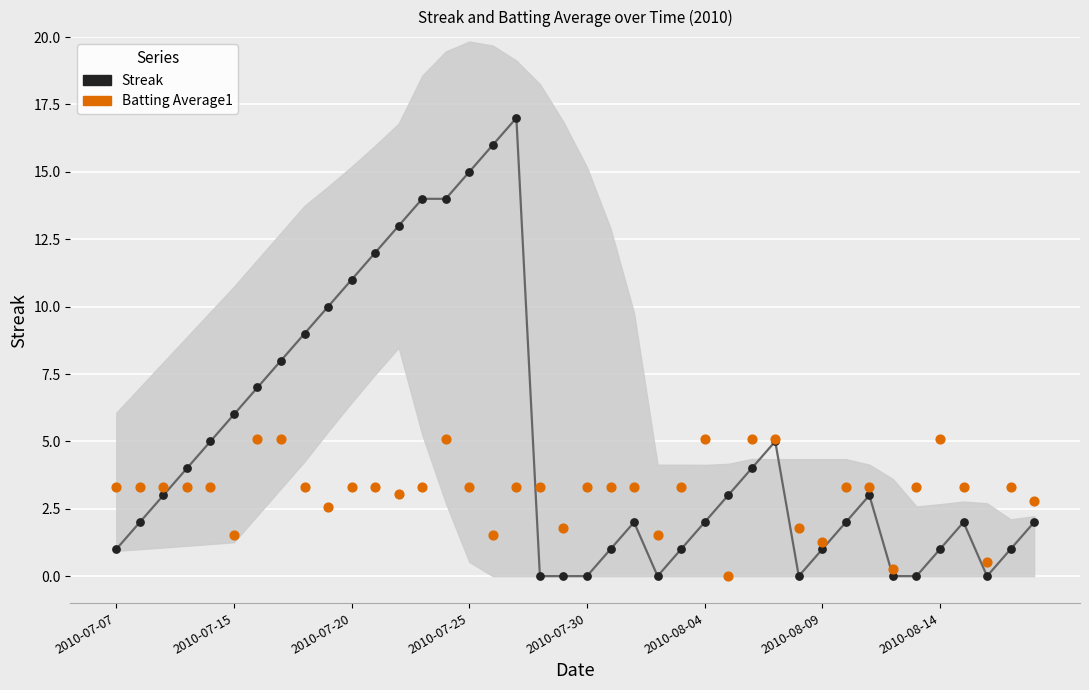

Which series contains the highest Y value?

Streak